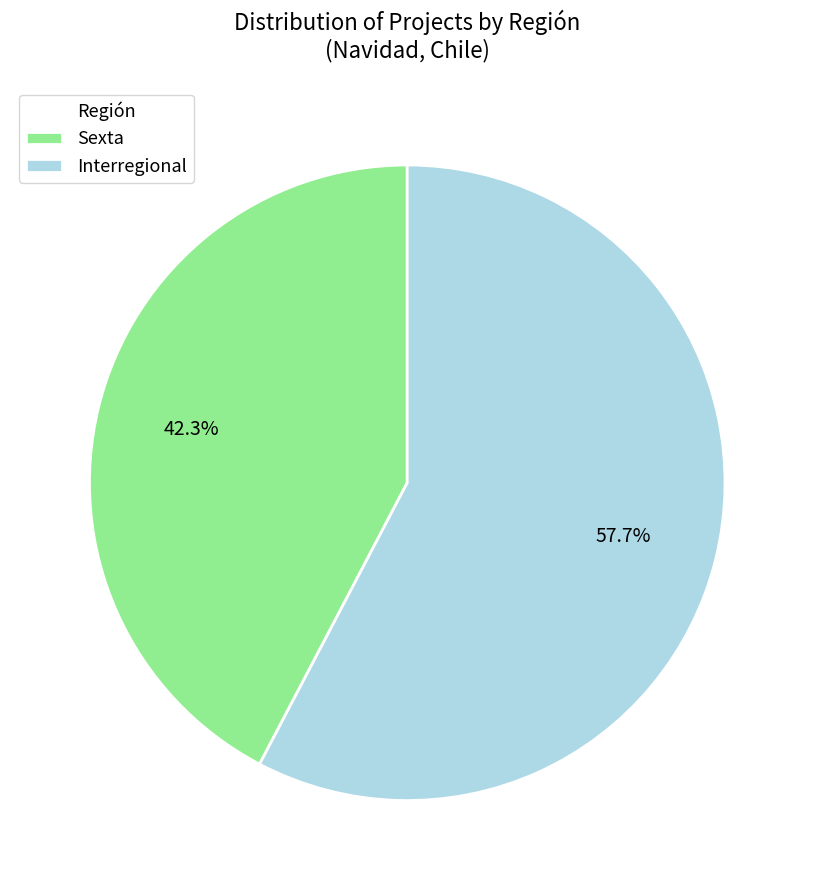

What is the largest slice in the pie chart?

Interregional